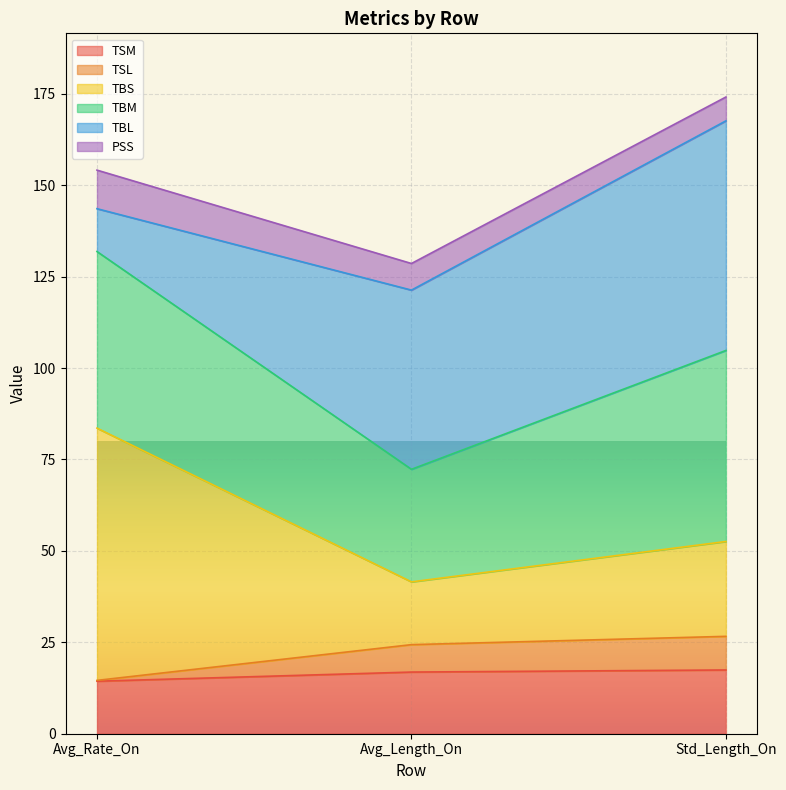

The value of TSM at Std_Length_On is 17.4. True or false?

True